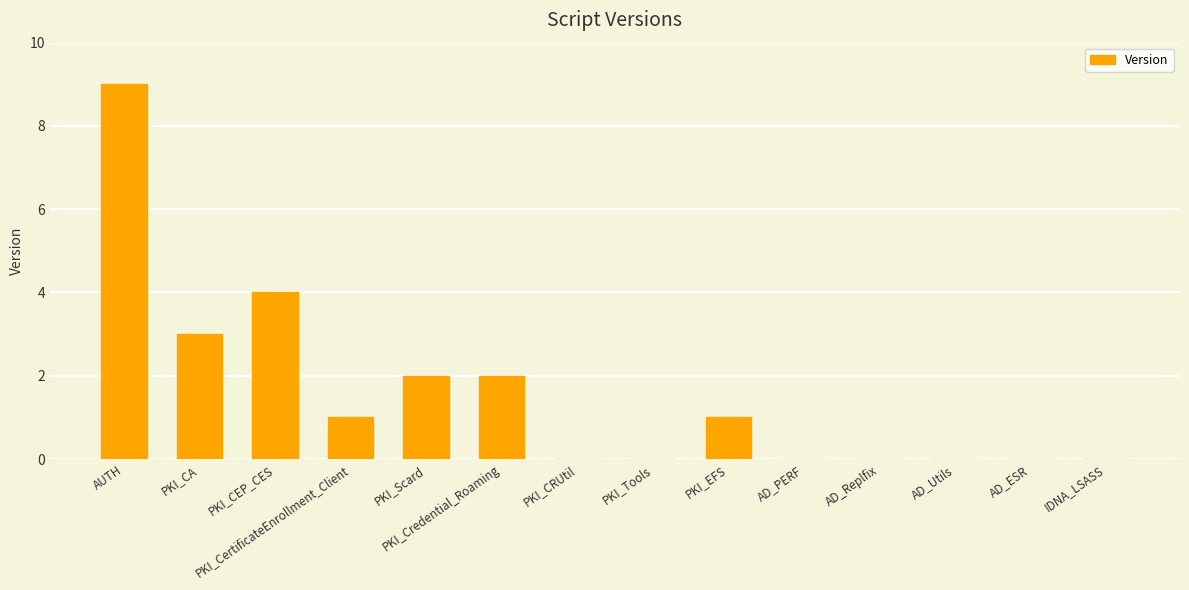

Reading left to right, what are all the values shown in this chart?

AUTH=9	PKI_CA=3	PKI_CEP_CES=4	PKI_CertificateEnrollment_Client=1	PKI_Scard=2	PKI_Credential_Roaming=2	PKI_CRUtil=0	PKI_Tools=0	PKI_EFS=1	AD_PERF=0	AD_Replfix=0	AD_Utils=0	AD_ESR=0	IDNA_LSASS=0